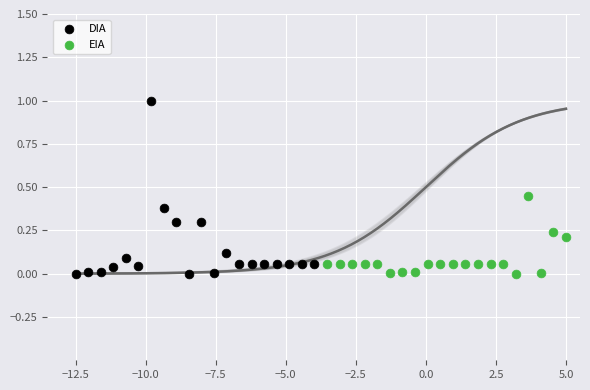

Which series contains the highest Y value?

DIA